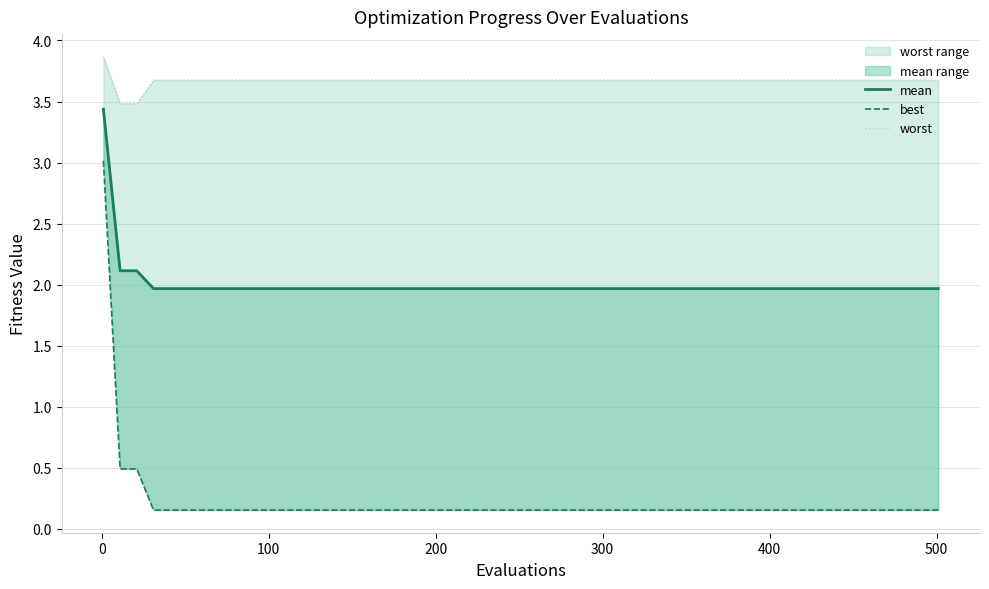

What is the minimum value shown in the chart?

0.2